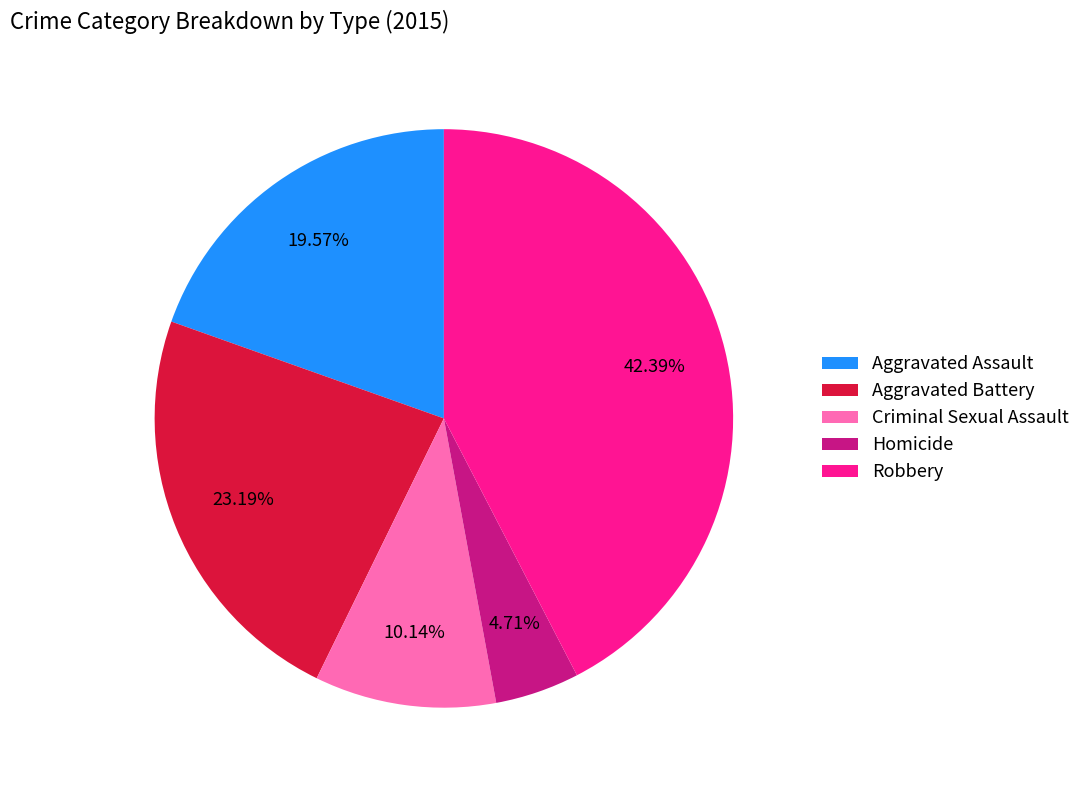

Count the number of slices in the pie.

5